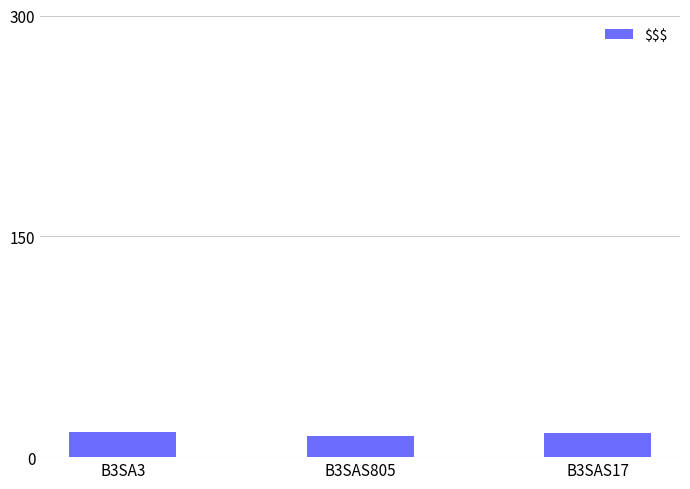

What is the sum of the values at B3SAS805 and B3SAS17?

31.3